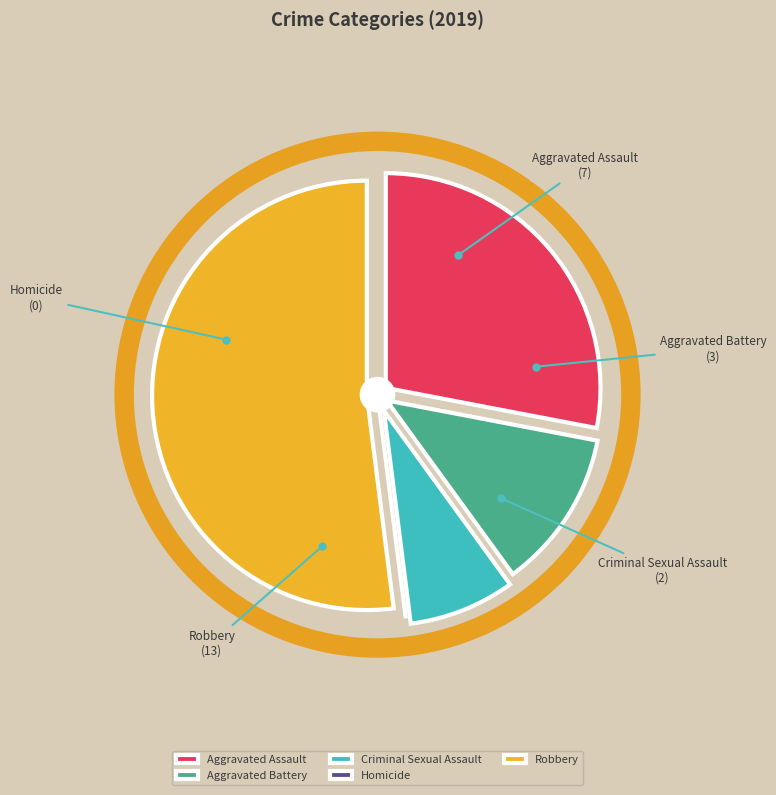

What is the ratio of the value at Criminal Sexual Assault to the value at Robbery?

0.2